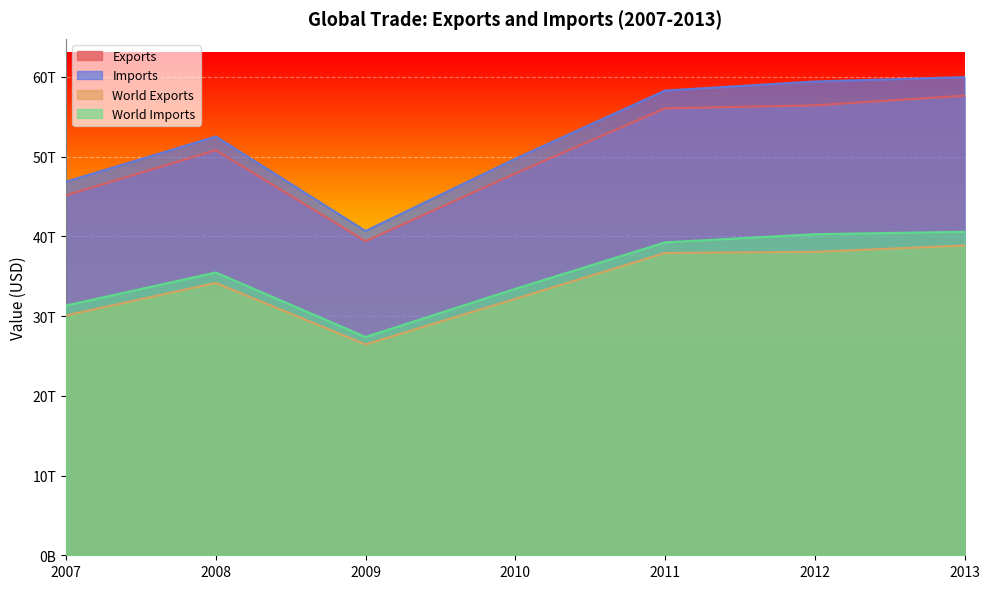

Between 2009 and 2013, which series saw the biggest shift?

Imports